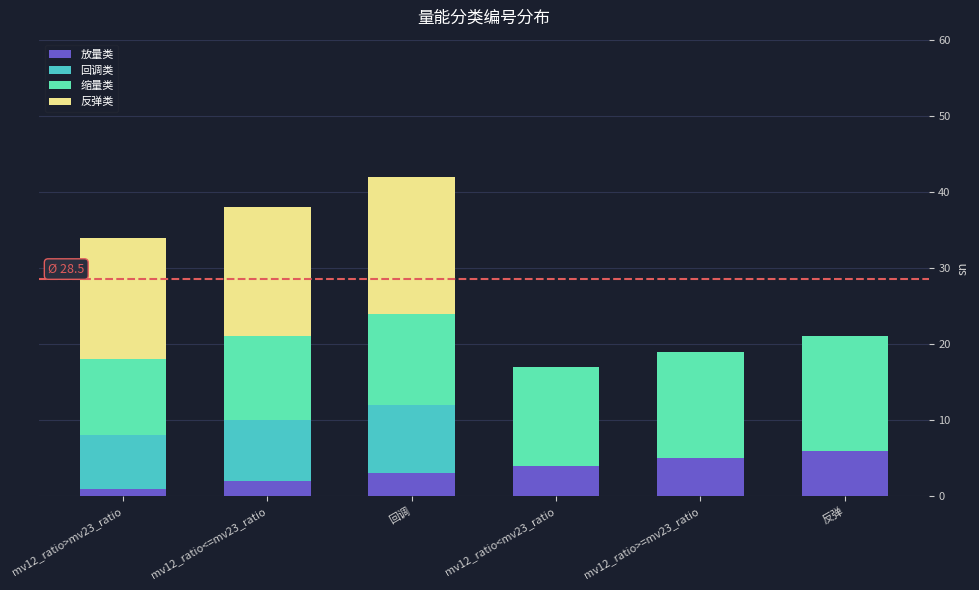

True or false: 放量类 has a value of 5 at mv12_ratio>=mv23_ratio.

True